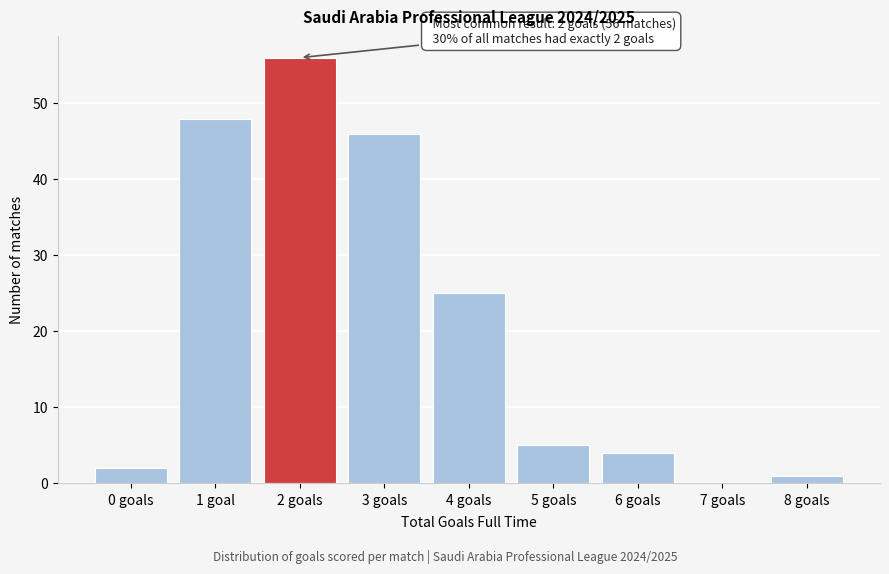

Reading left to right, what are all the values shown in this chart?

0 goals=2	1 goal=48	2 goals=56	3 goals=46	4 goals=25	5 goals=5	6 goals=4	7 goals=0	8 goals=1